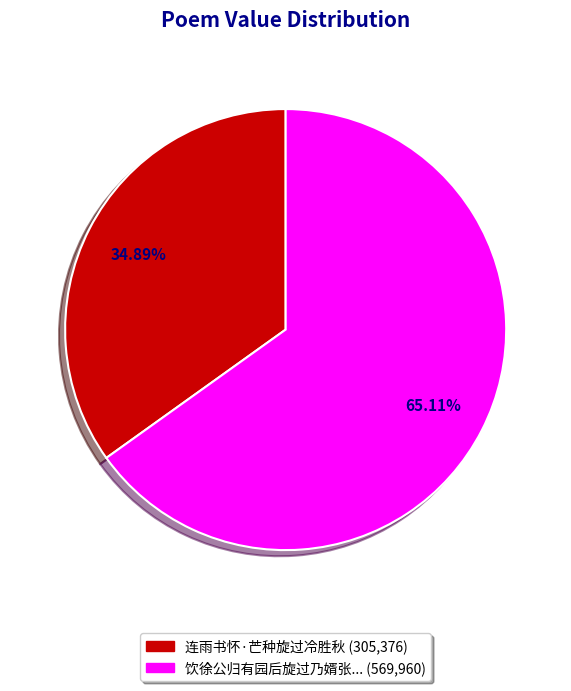

Combined, do 饮徐公归有园后旋过乃婿张... (569,960) and 连雨书怀·芒种旋过冷胜秋 (305,376) account for over 50%?

Yes